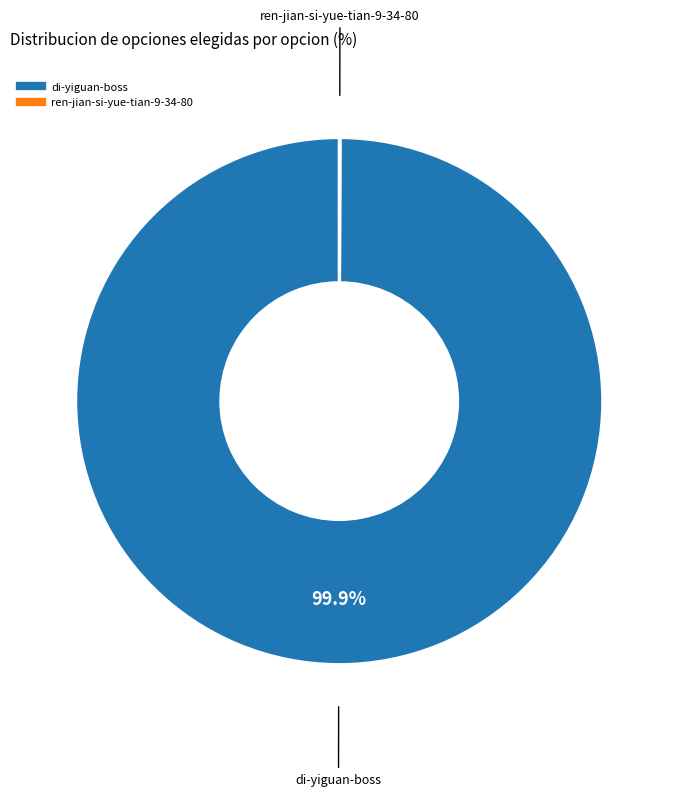

Which slice is the largest?

di-yiguan-boss